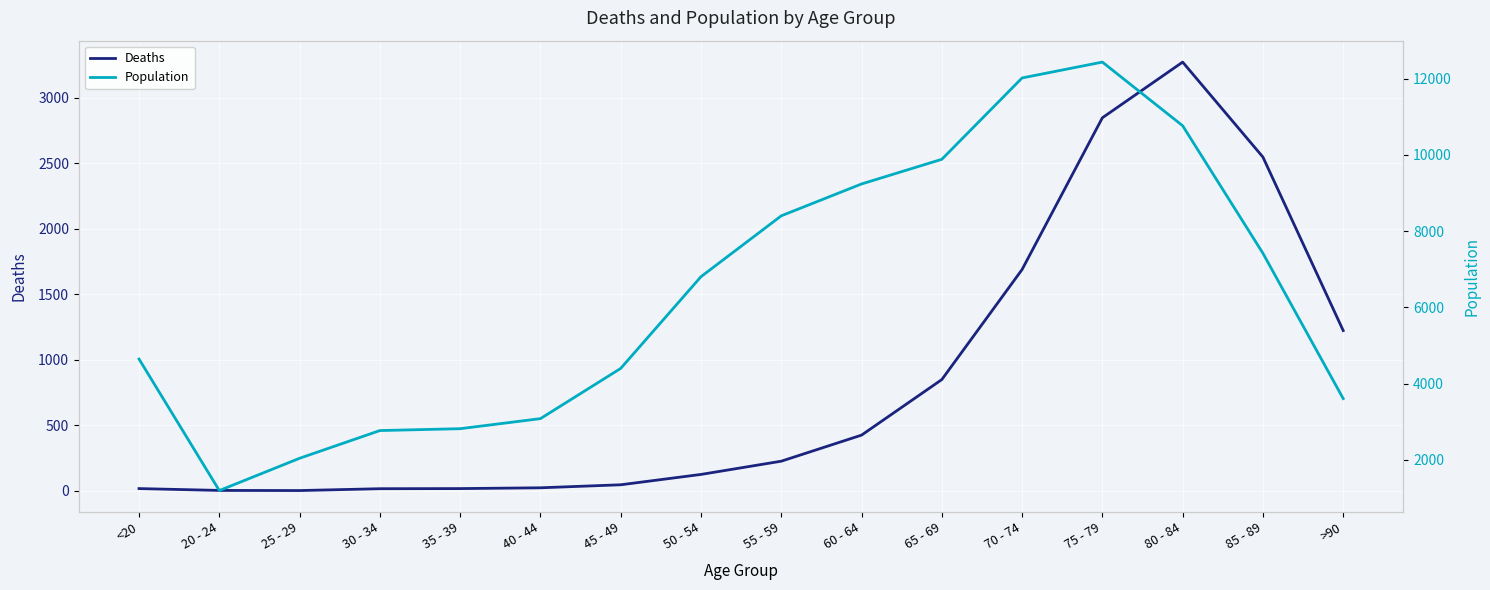

How many values in the Population series are below 6803?

8